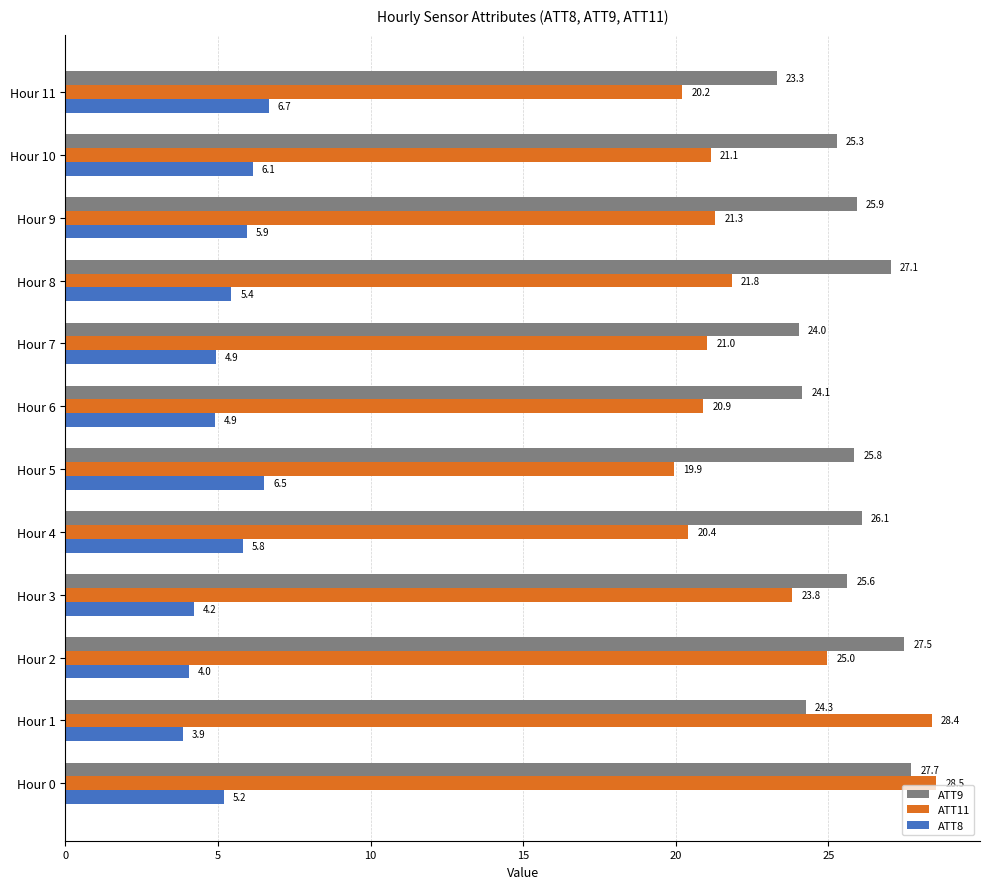

Which category has the lowest value in the ATT9 series?

Hour 11